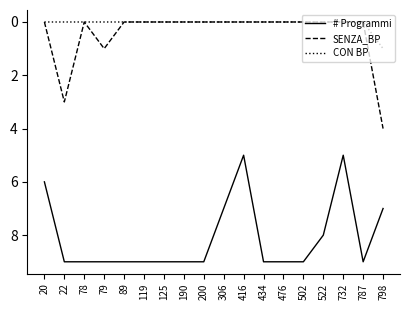

What is the spread (max minus min) of values at 522?

8